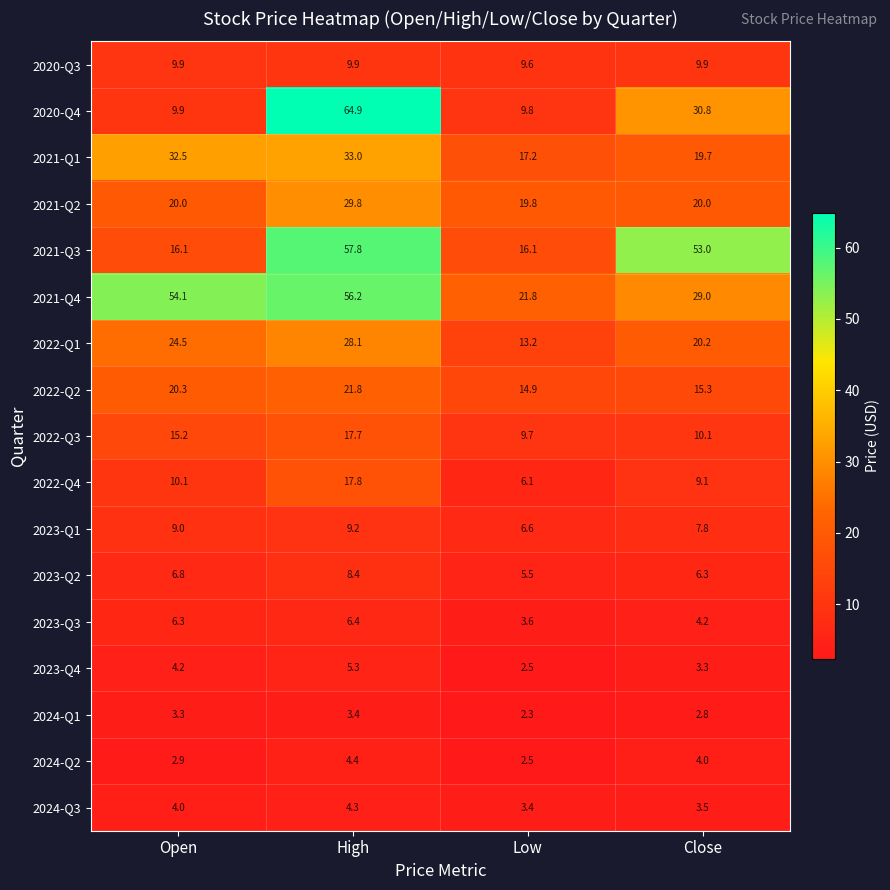

What is the sum of all 2020-Q3 values?

39.3